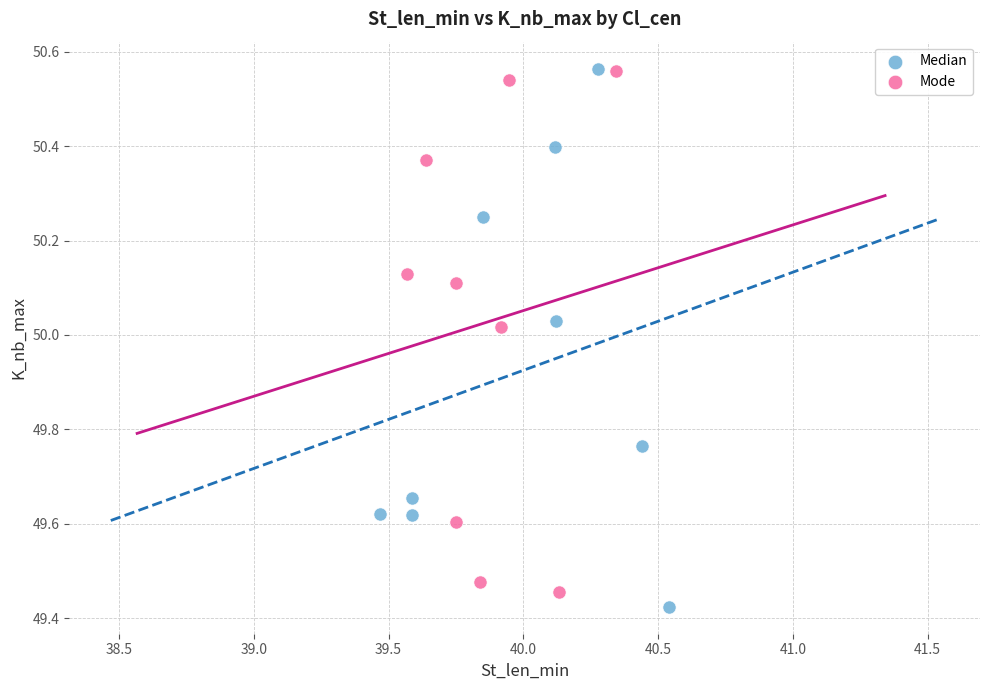

Which series has the largest Y range (max minus min)?

Median